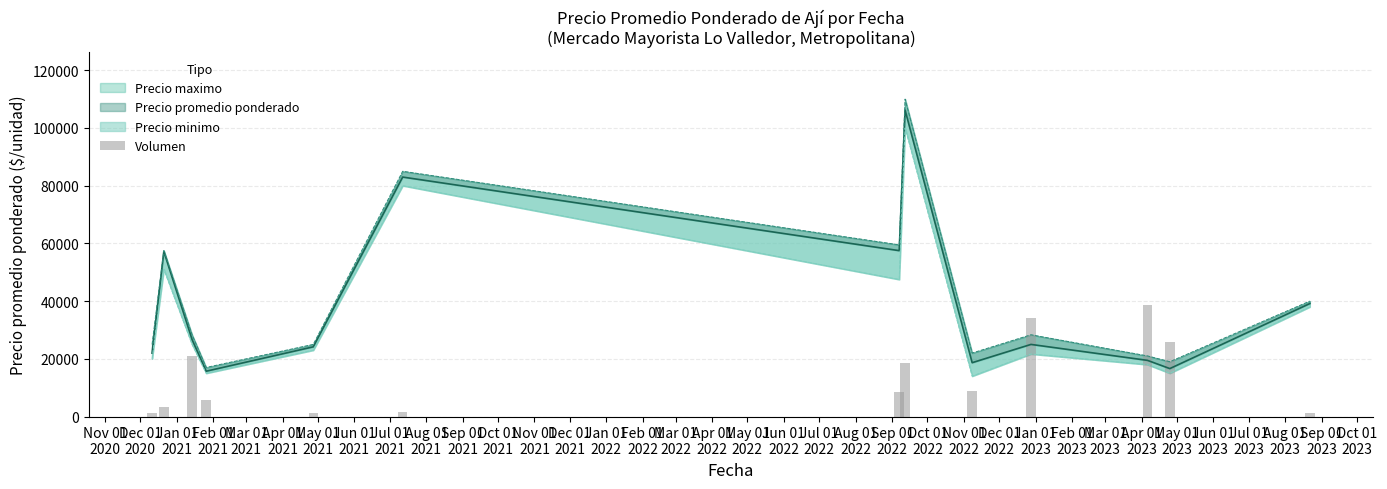

Where does the data first go above 8425?

Jan 01
2021